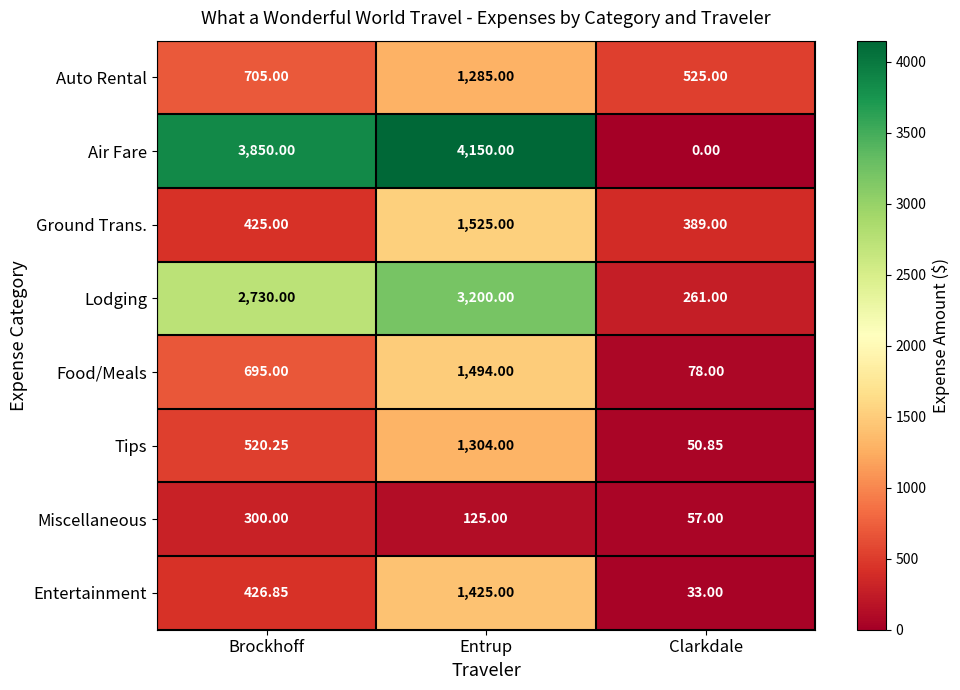

Which series has the largest range (max minus min)?

Air Fare